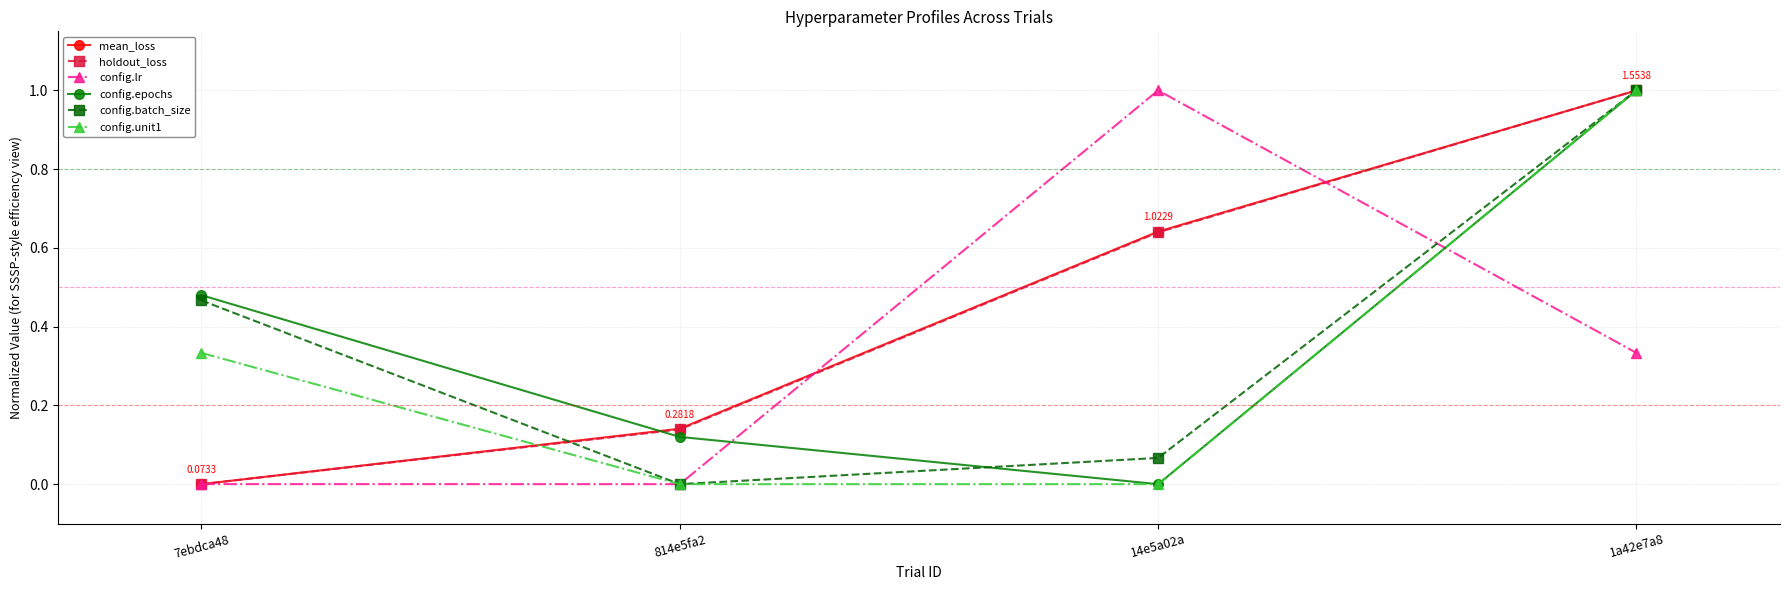

What is the greatest value displayed?

1.0